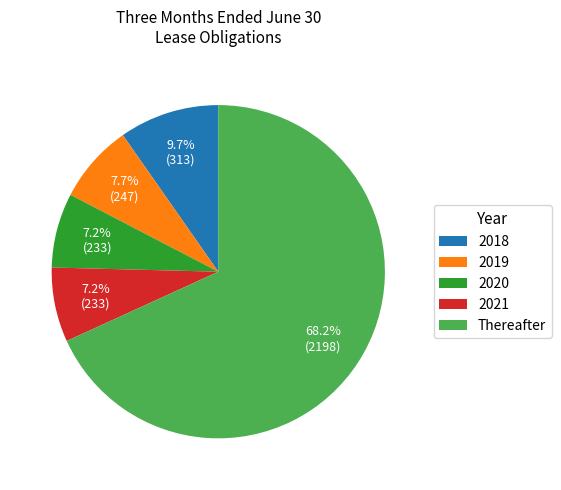

Approximately how many times larger is the value at 2020 compared to 2018?

0.7